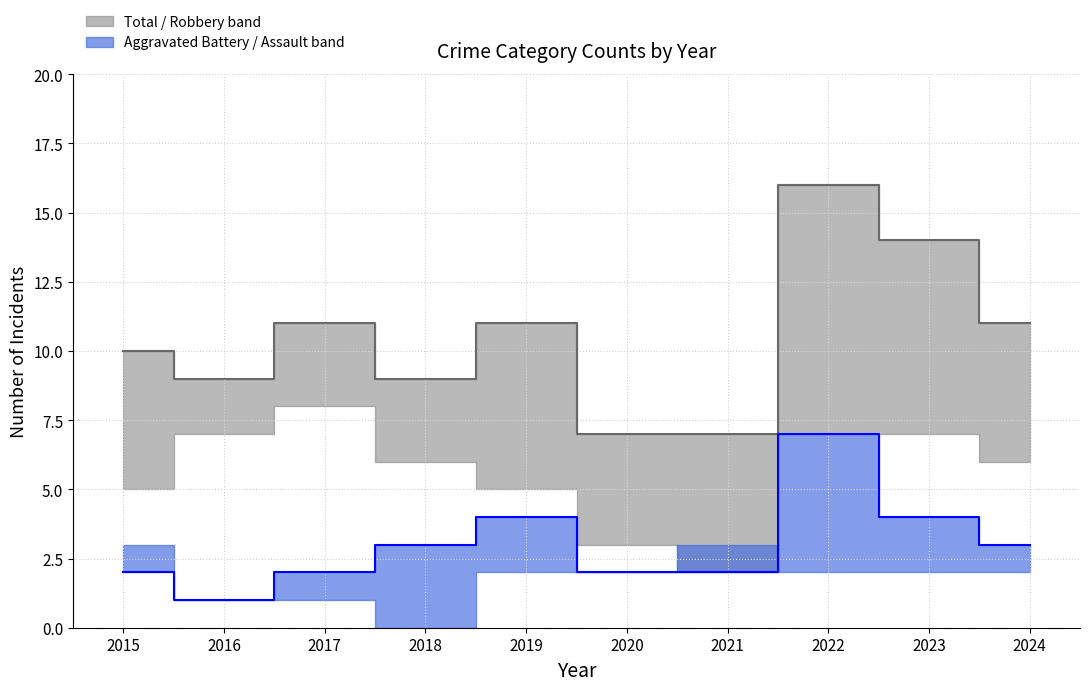

What is the highest value of the Aggravated Battery (median line) series?

7